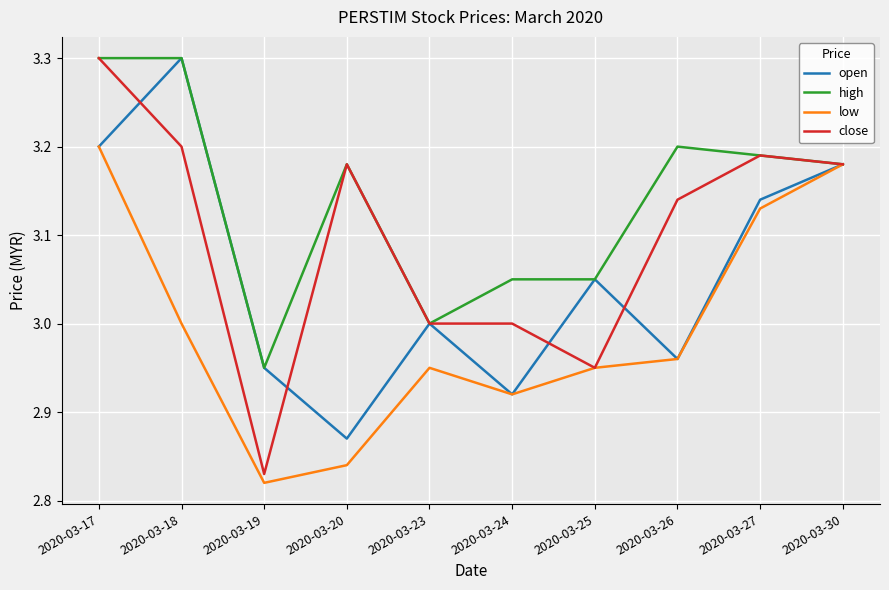

What is the sum of all close values?

31.0